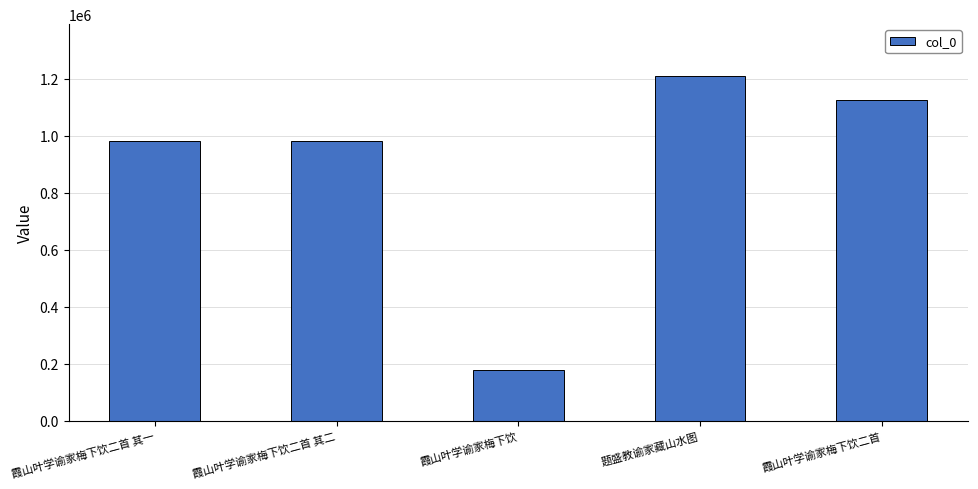

What is the average value?

896691